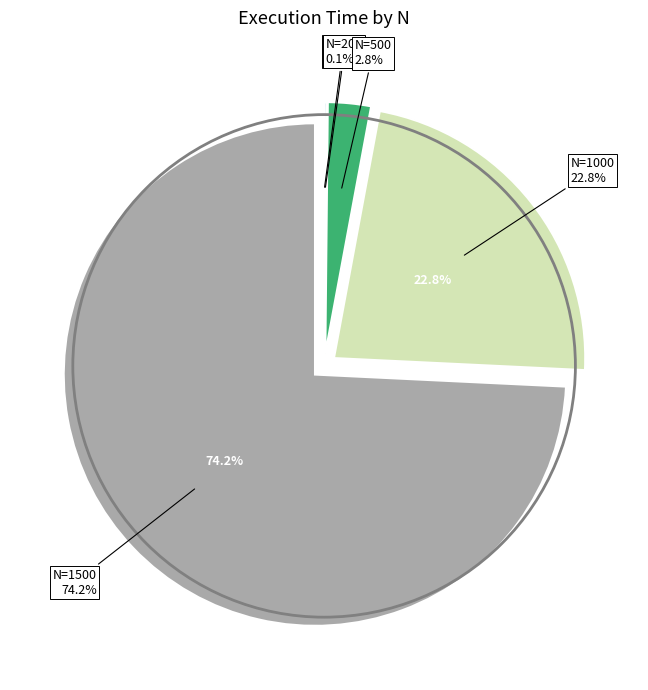

Is 100 the majority of the pie?

No